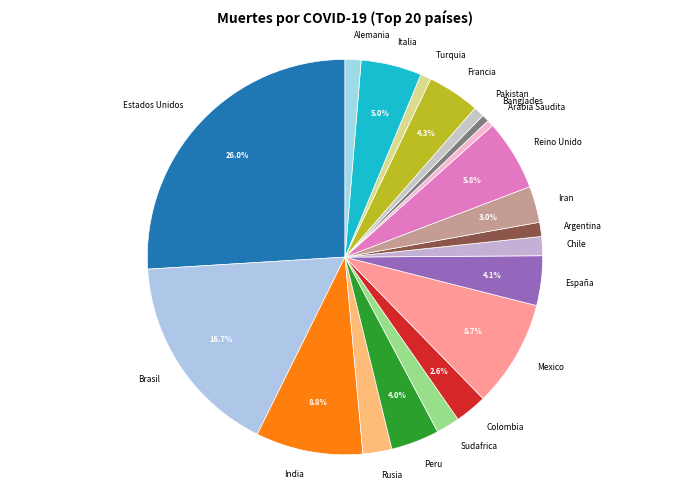

The Peru slice represents 4% of the pie. True or false?

True